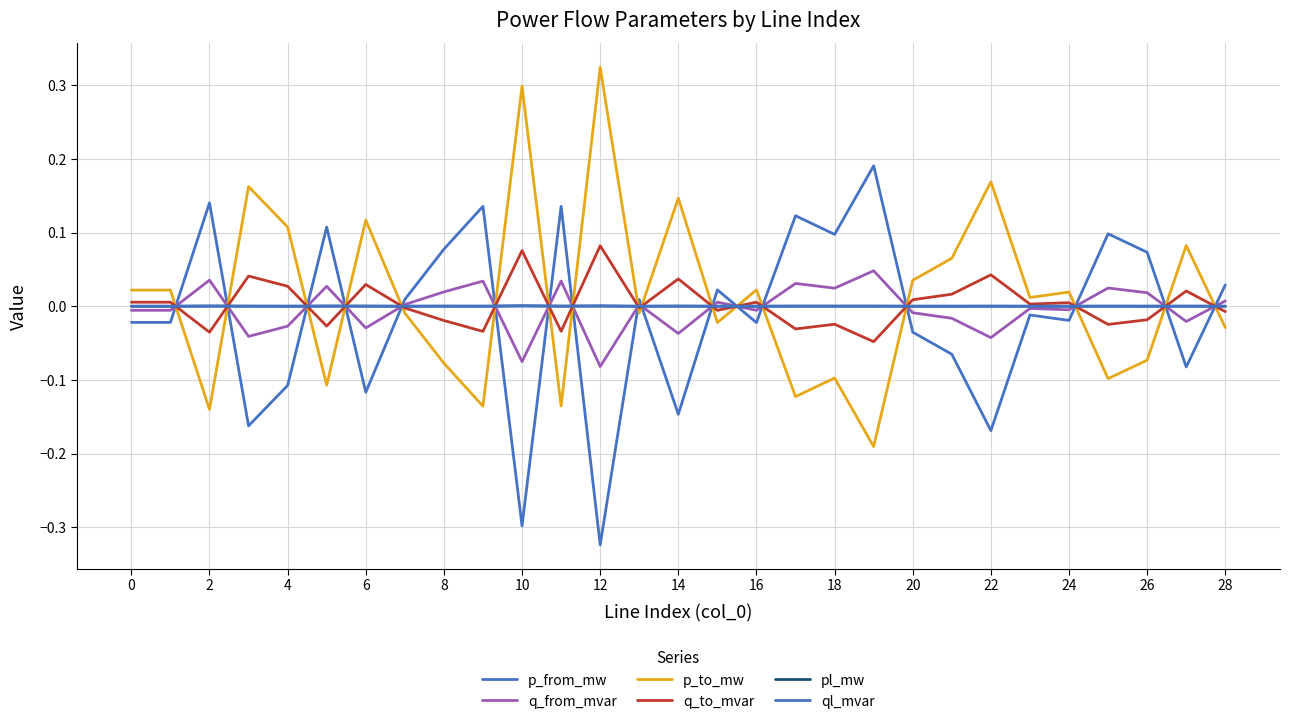

True or false: p_from_mw and p_to_mw intersect in this chart.

True